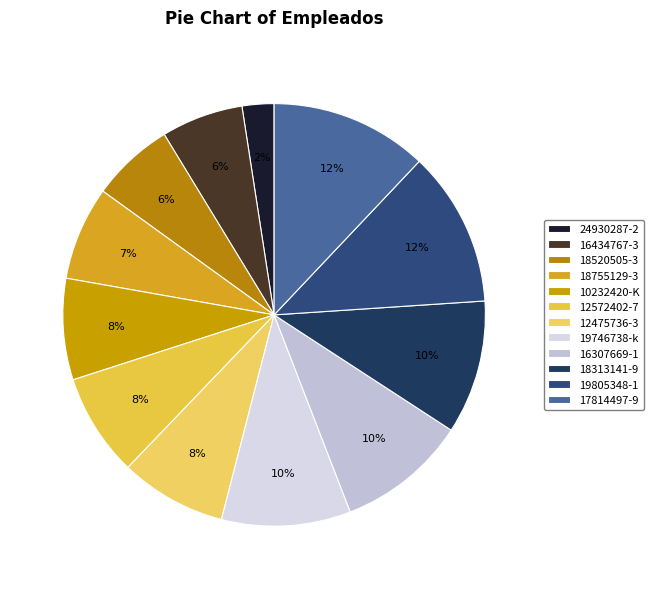

What percentage is the 10232420-K slice, to the nearest percent?

8%